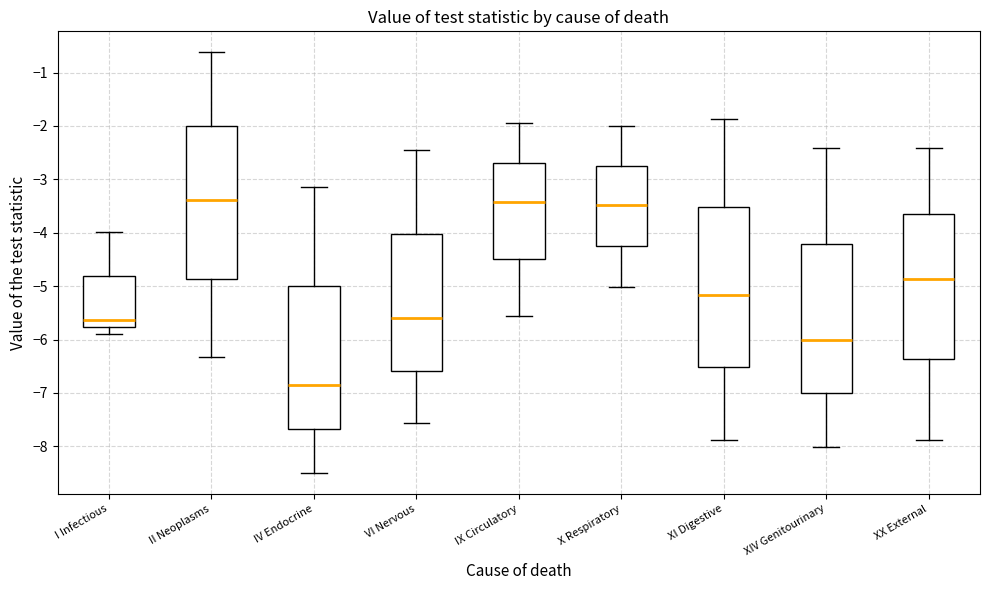

Which box is the tallest, from its lower edge to its upper edge?

XI Digestive